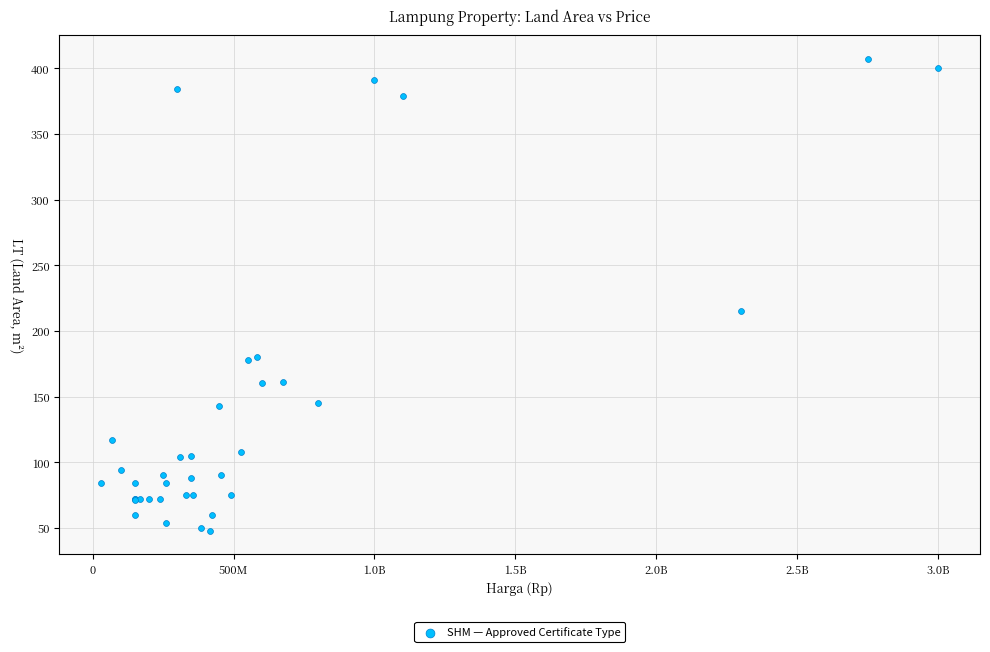

What Y value in the scatter plot is closest to 227?

215